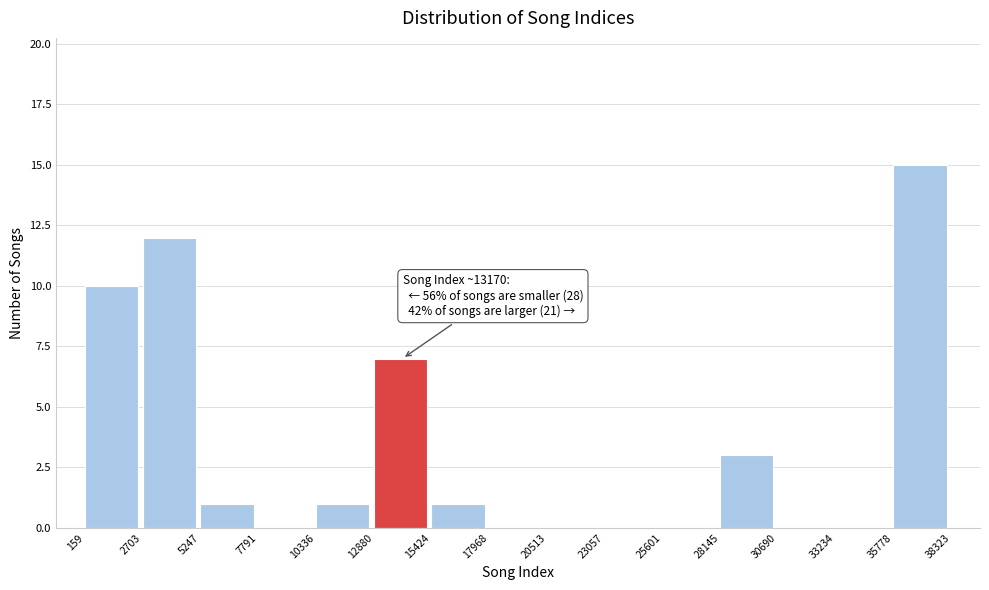

Which range on the x-axis has the tallest bar?

35778 to 38323